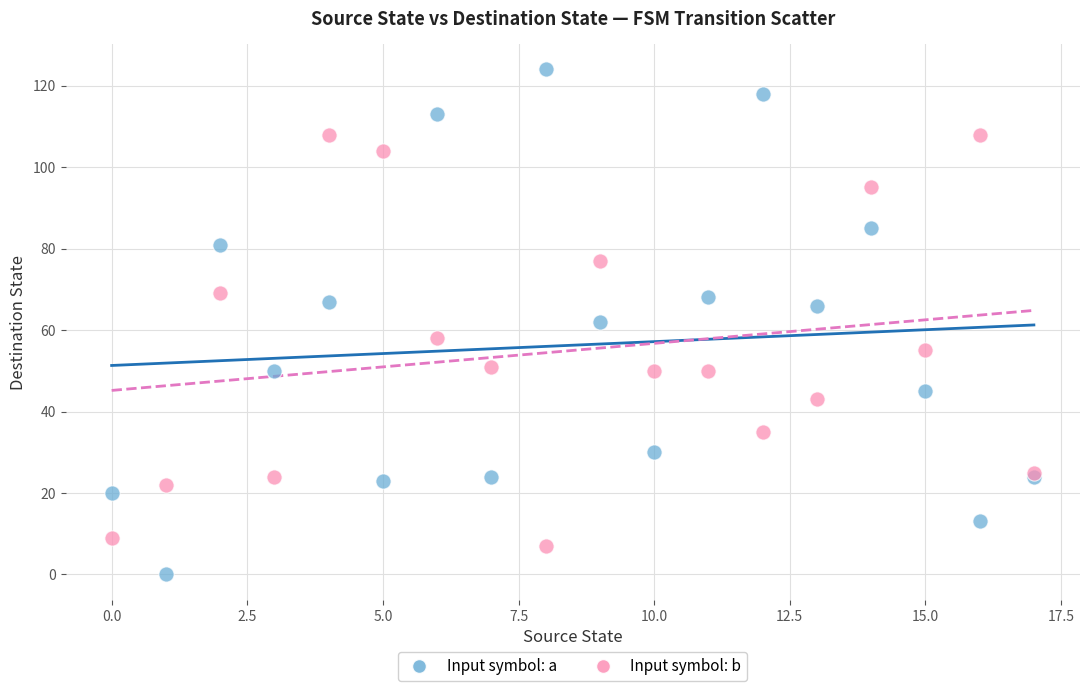

Which series reaches the maximum Y coordinate?

Input symbol: a